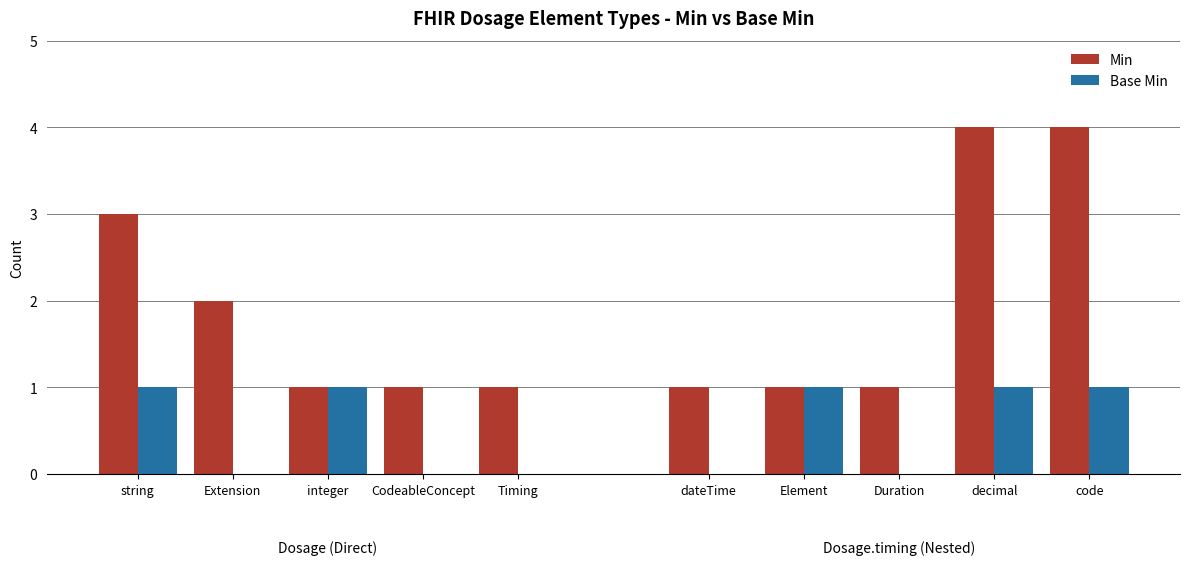

How many distinct data groups are displayed?

2